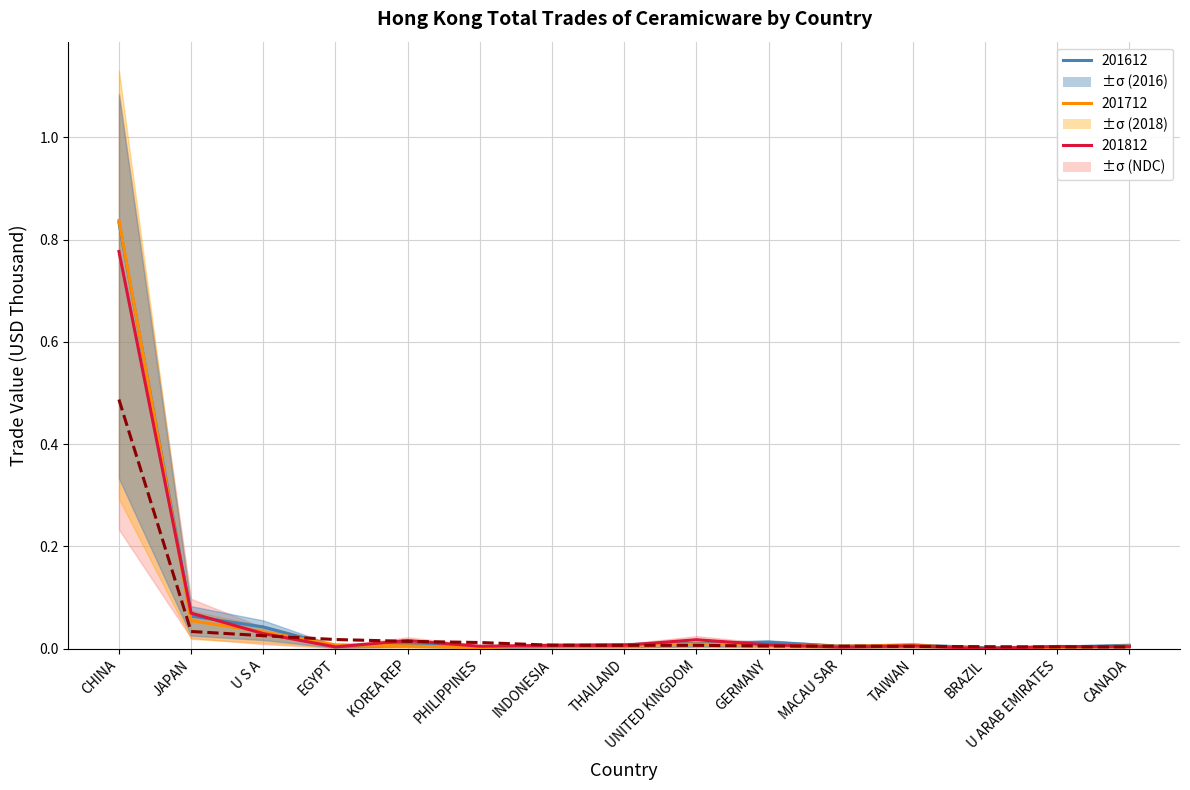

What is the greatest value displayed?

0.8